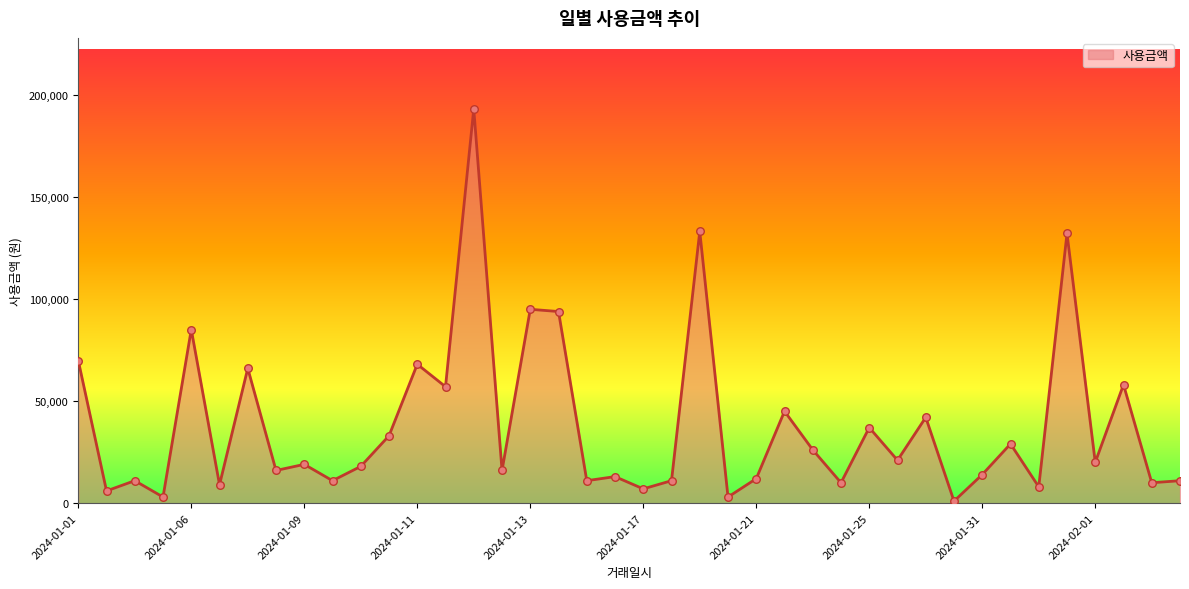

What is the greatest value displayed?

193000